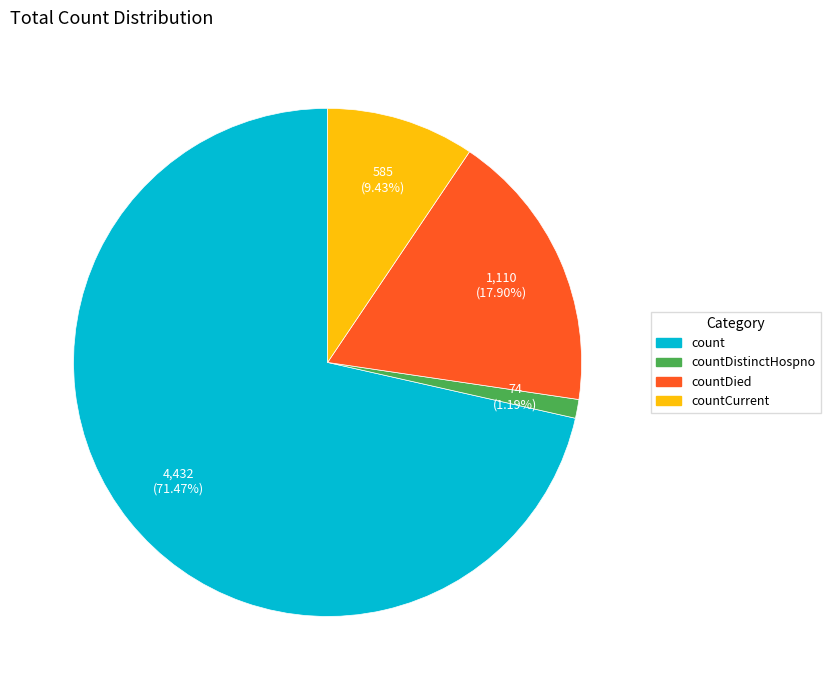

Between countDistinctHospno and countCurrent, which is larger?

countCurrent